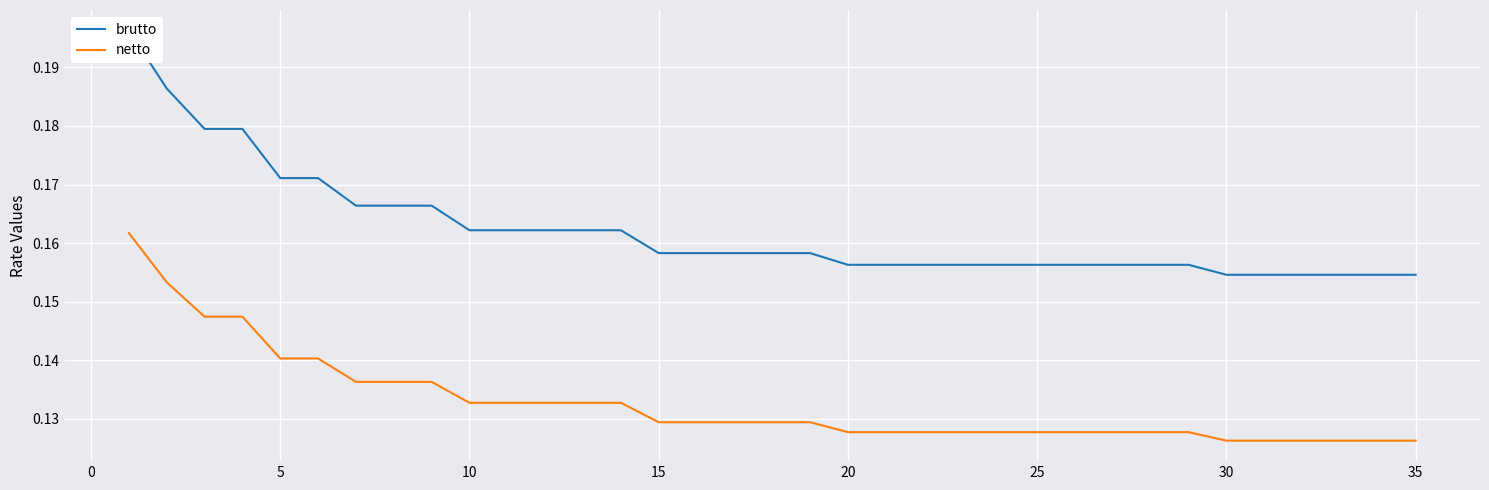

Rank the series by their maximum value, from lowest to highest.

netto, brutto